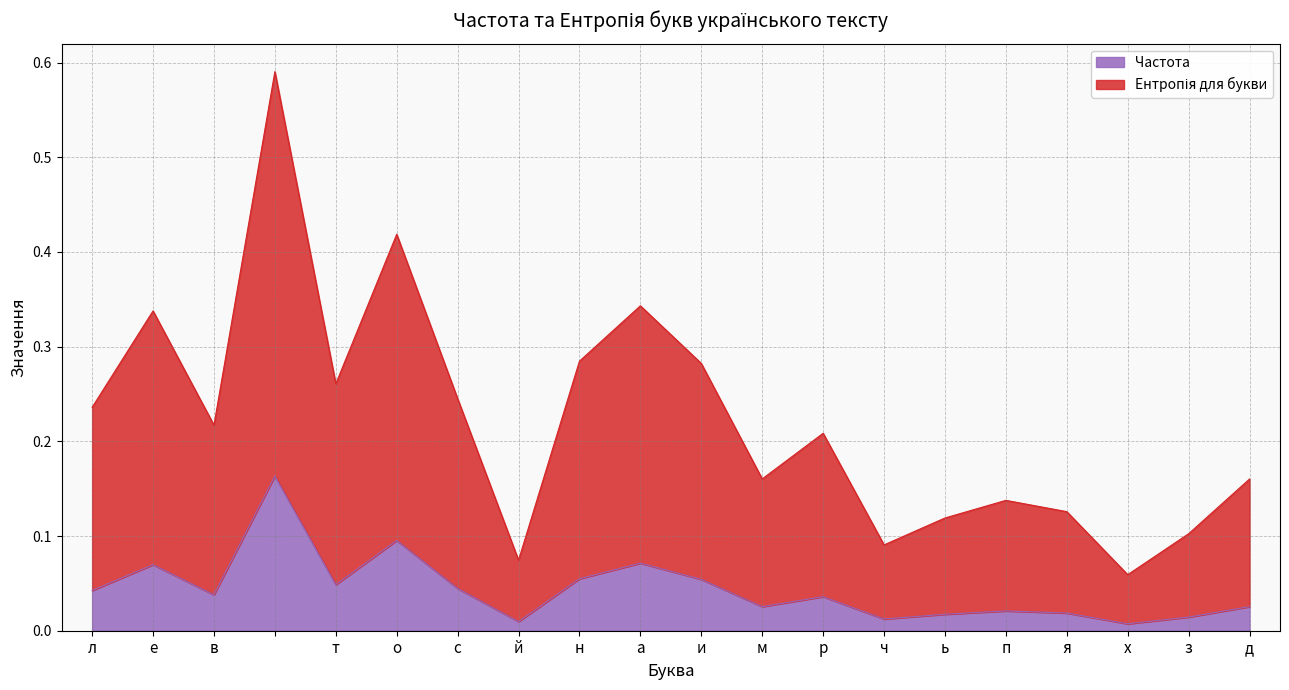

Which series has the largest total across all categories?

Ентропія для букви